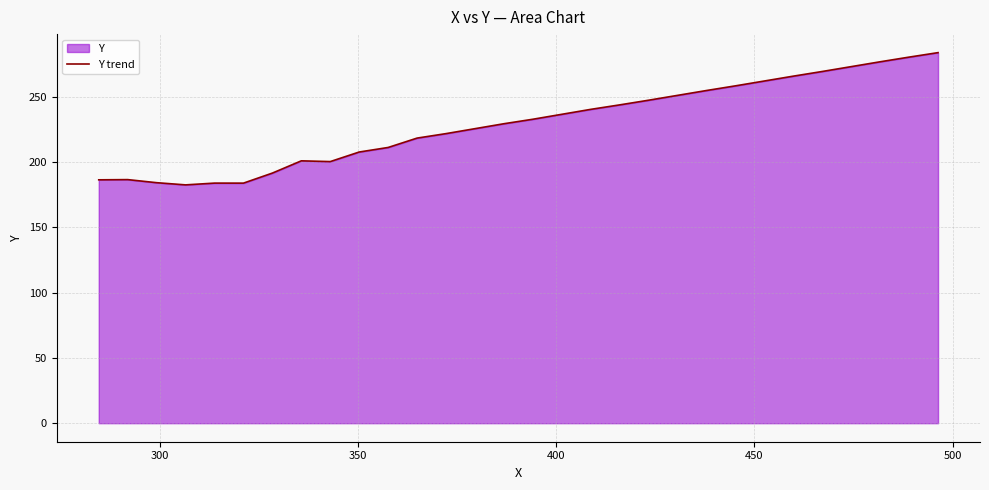

What is the greatest value displayed?

283.7